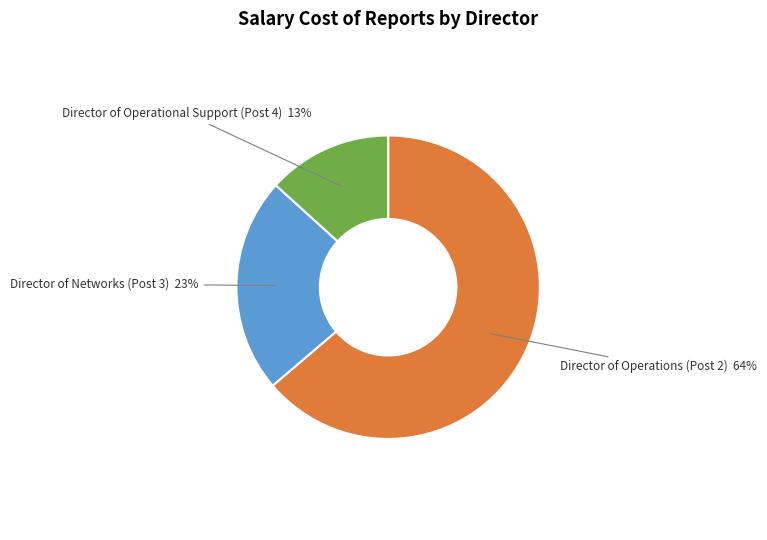

True or false: Director of Operations (Post 2) accounts for 64% of the total.

True